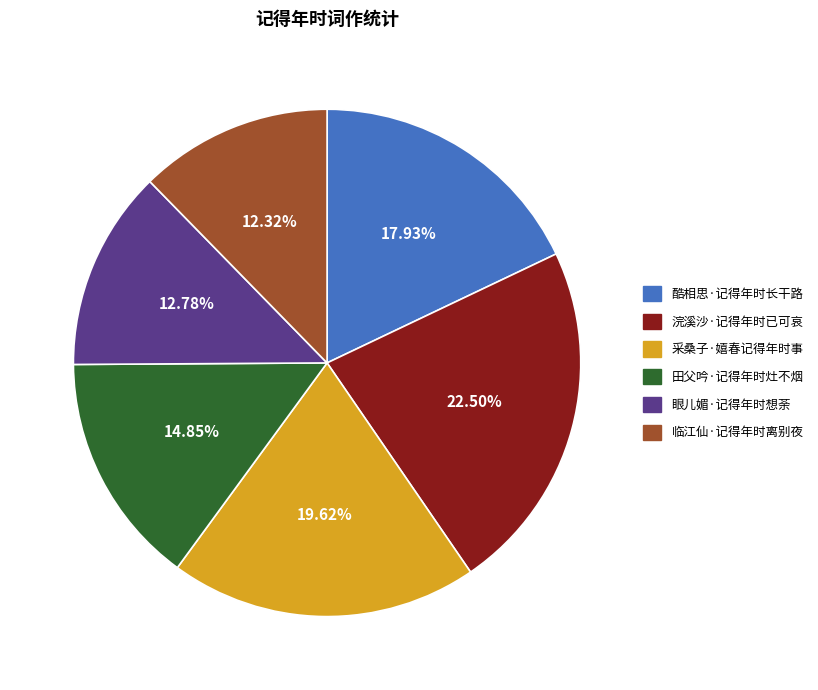

Approximately how many times larger is the value at 酷相思·记得年时长干路 compared to 浣溪沙·记得年时已可哀?

0.8